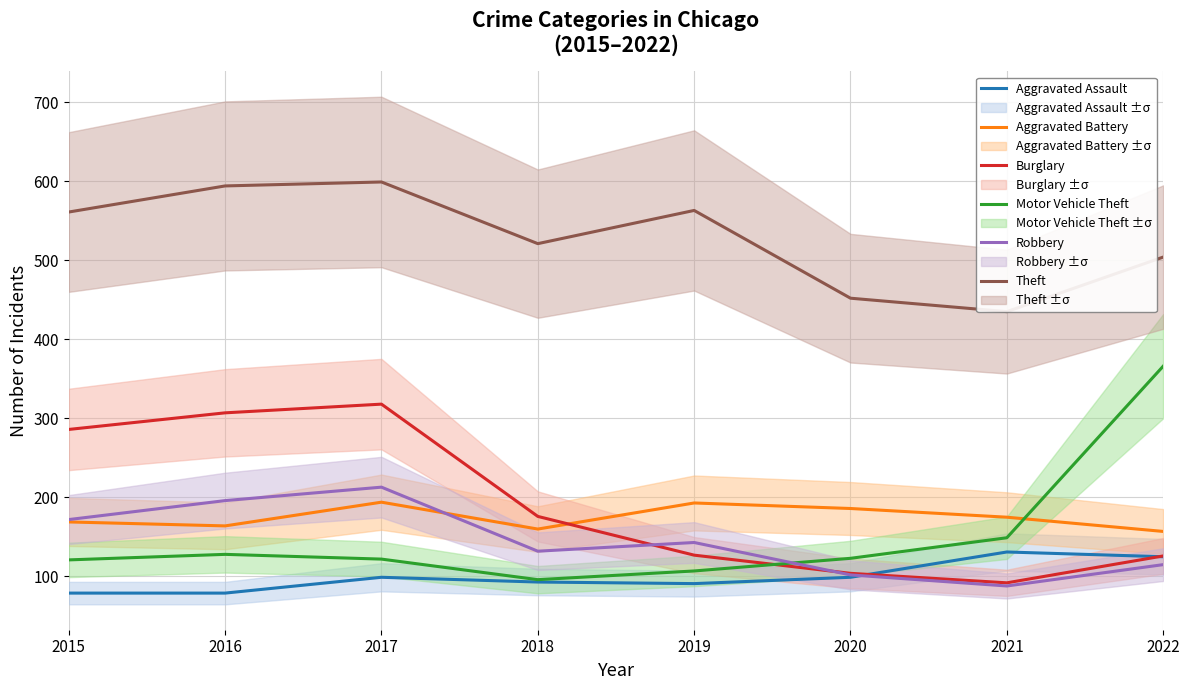

How many interior local valleys does the Theft series have?

2